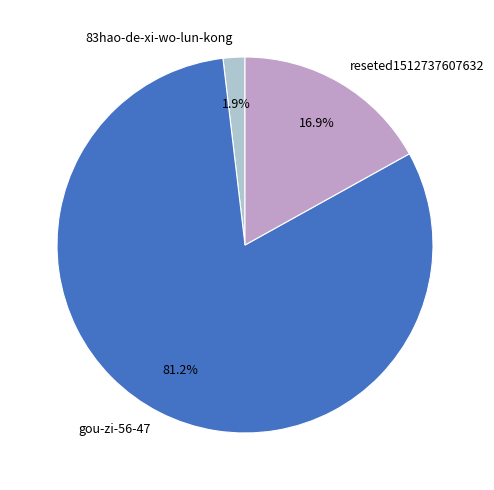

To the nearest percent, what percentage of the pie is reseted1512737607632?

17%